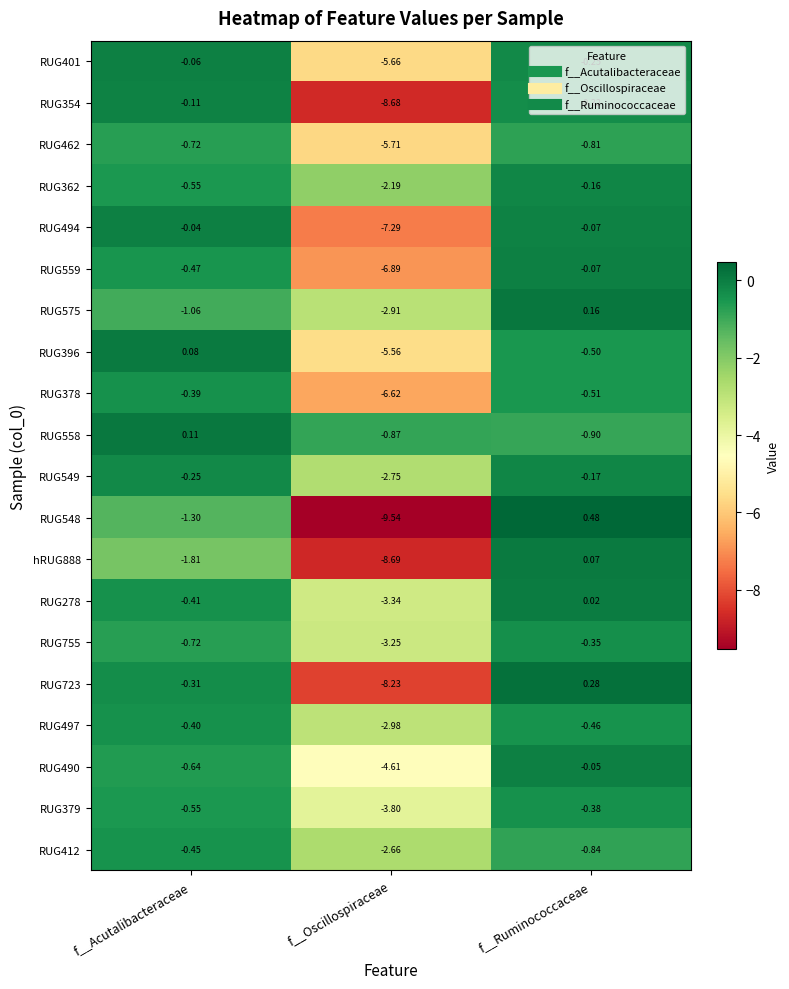

Where is RUG548 nearest to the value -4?

f__Acutalibacteraceae